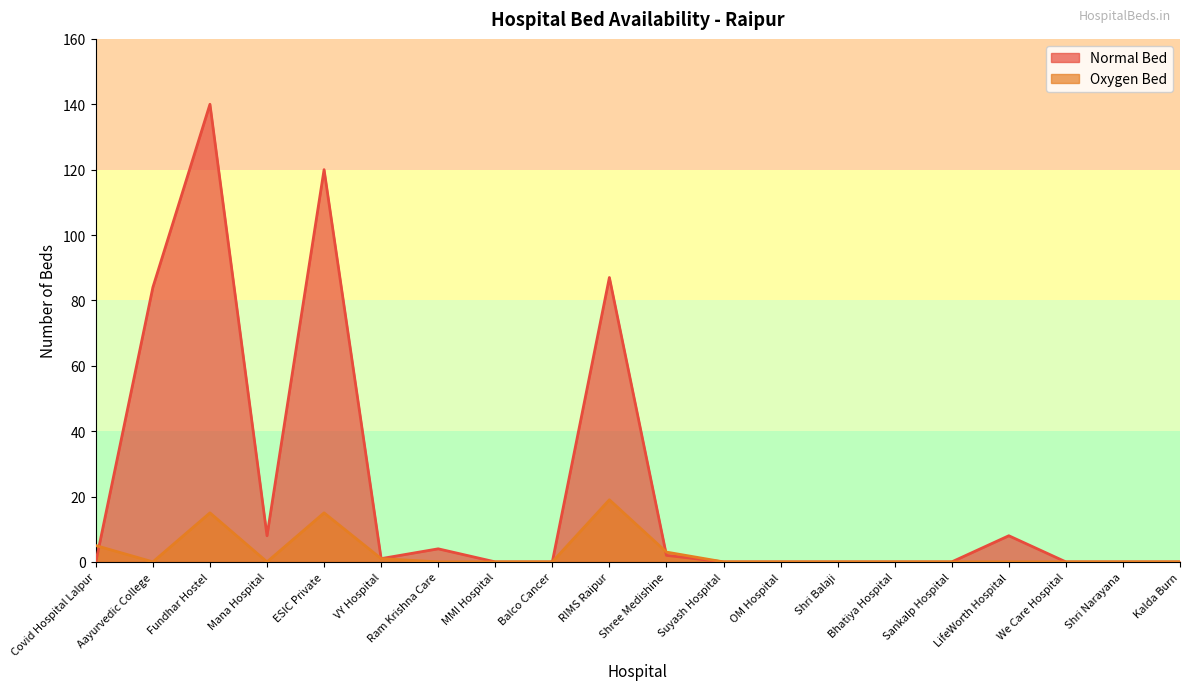

How many values in the Normal Bed series exceed 0?

9